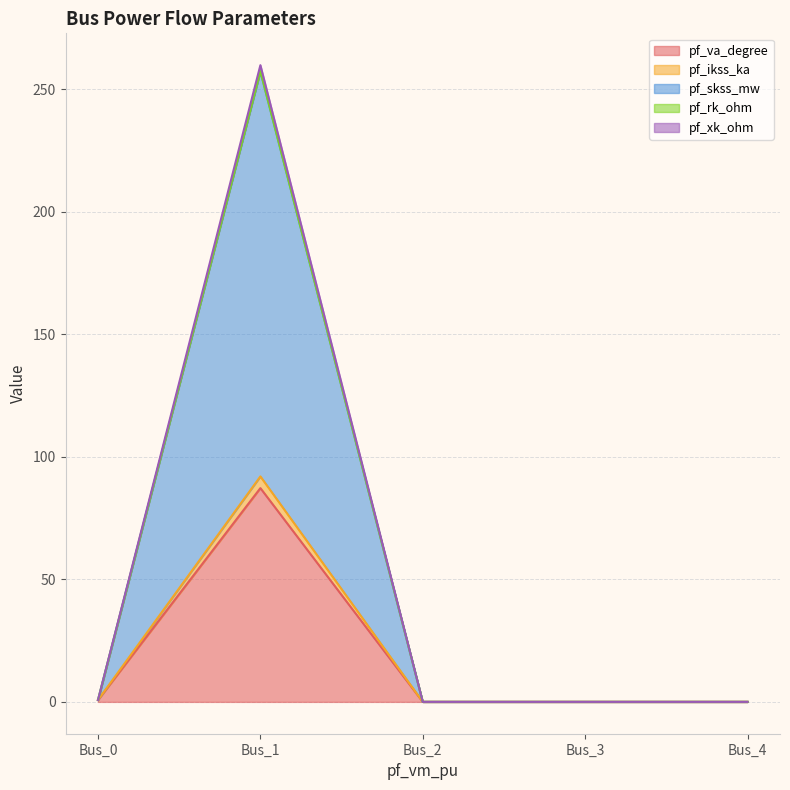

How many series are shown in this chart?

5